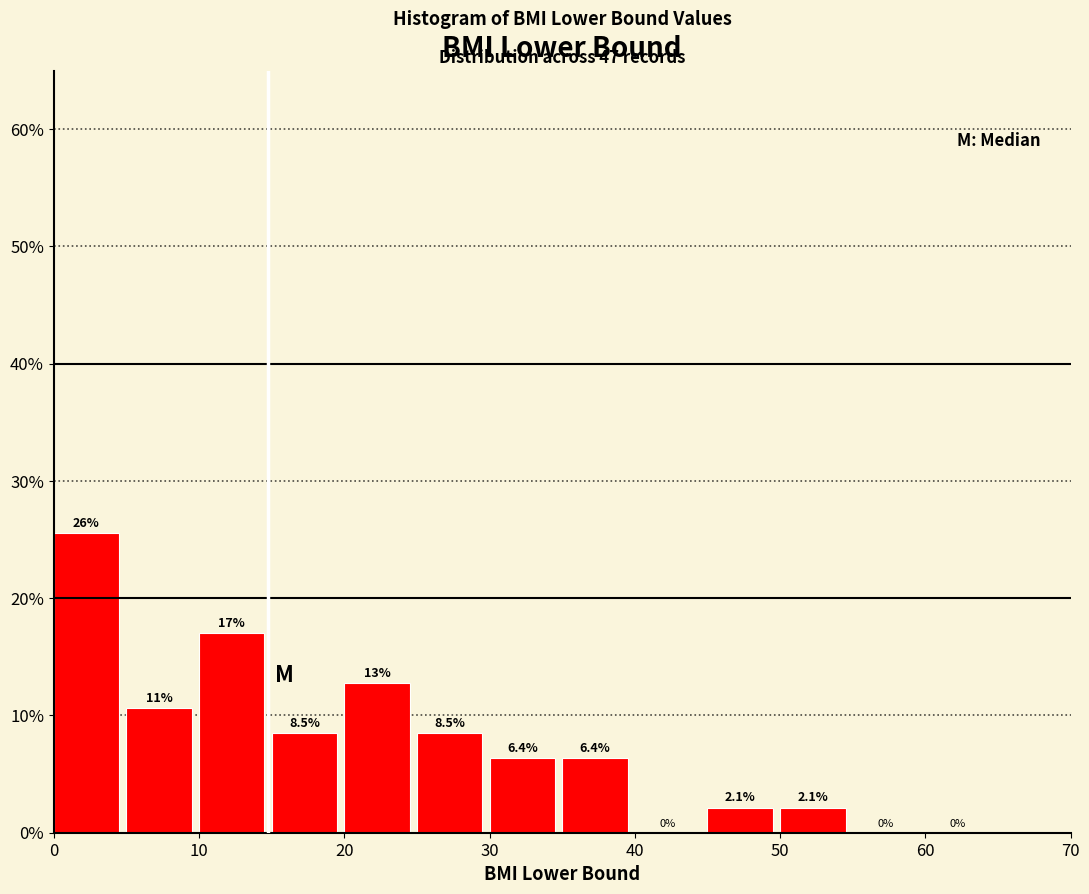

Which range on the x-axis has the tallest bar?

0 to 5